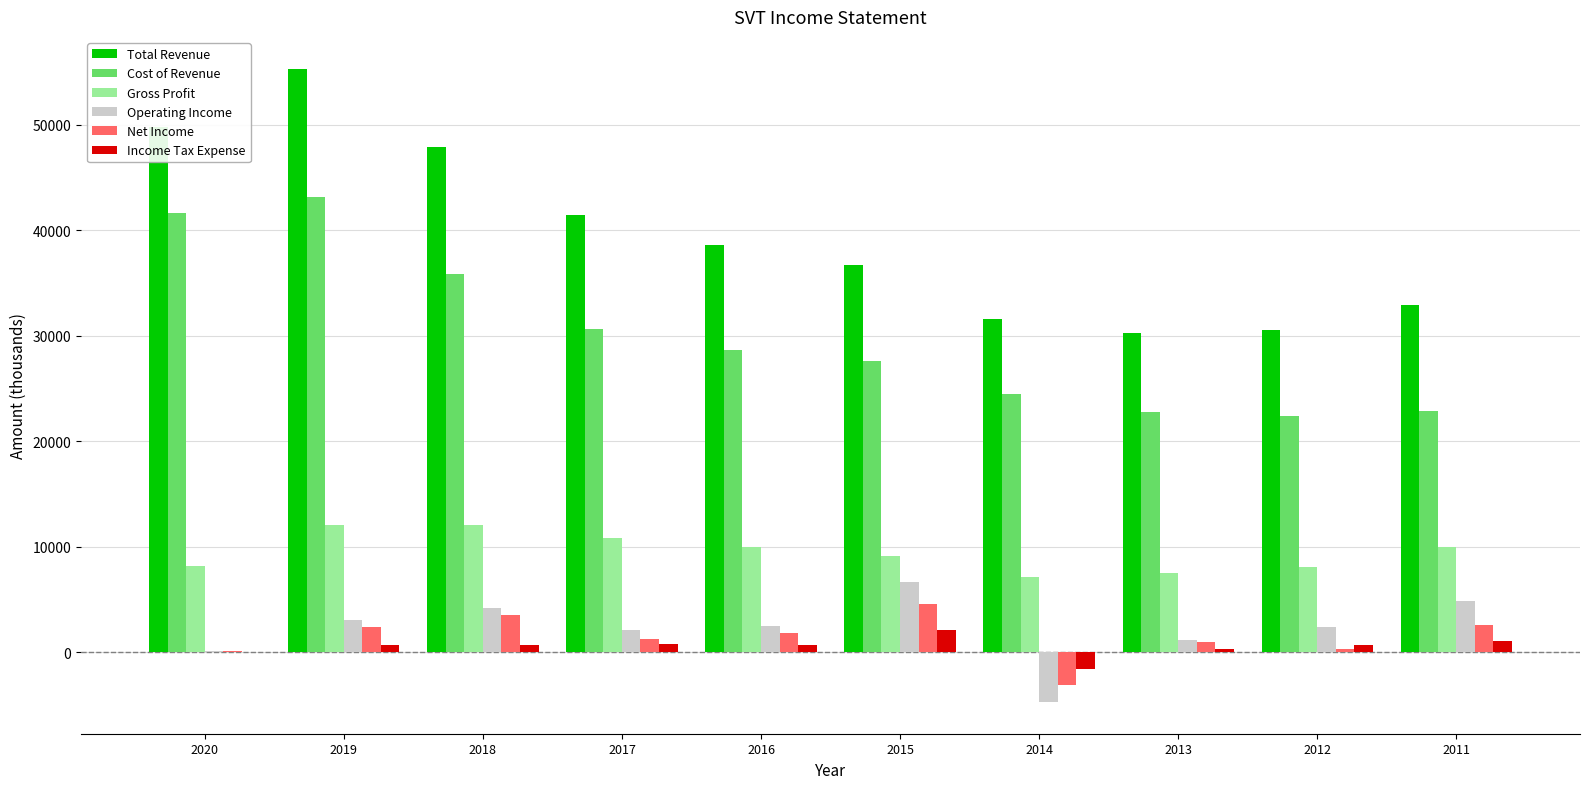

What is the highest value of the Net Income series?

4600